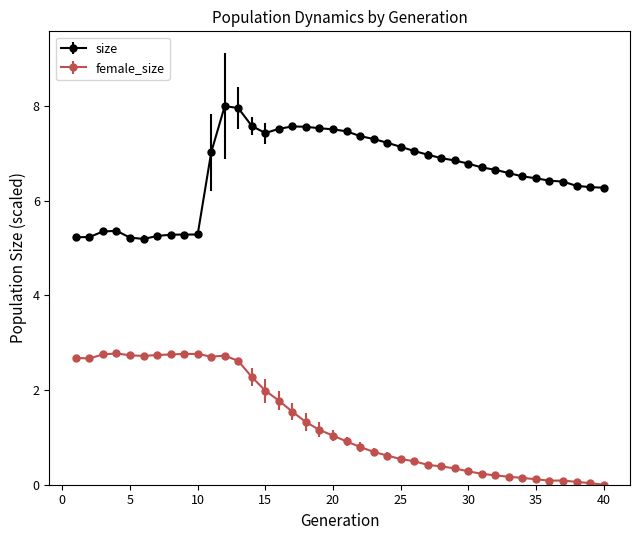

What is the highest value of the female_size series?

2.8